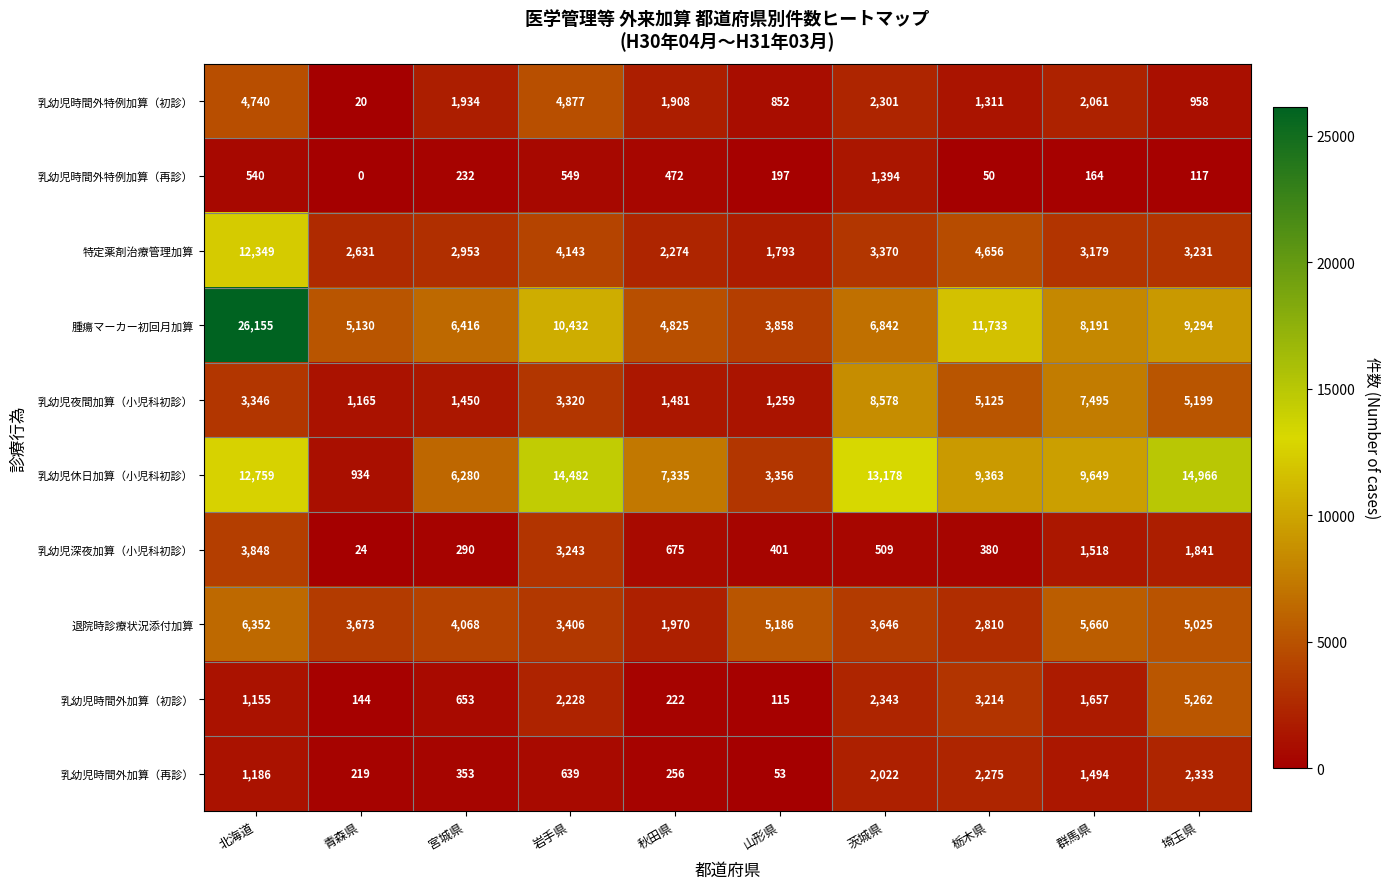

What is the sum of all 乳幼児時間外特例加算（再診） values?

3715